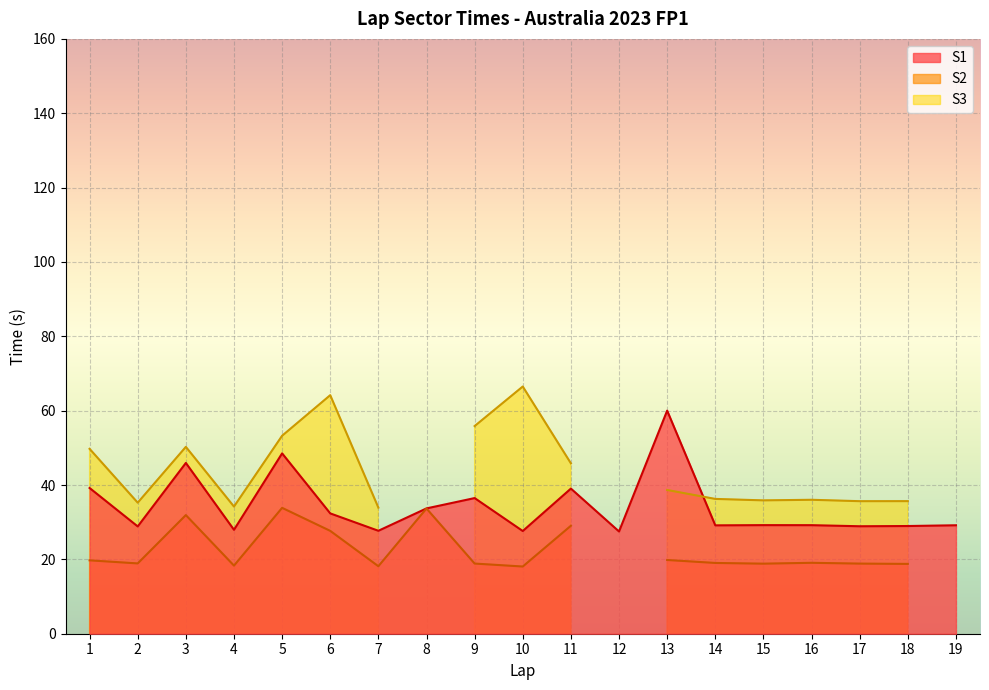

At which label does S1 reach its peak?

13